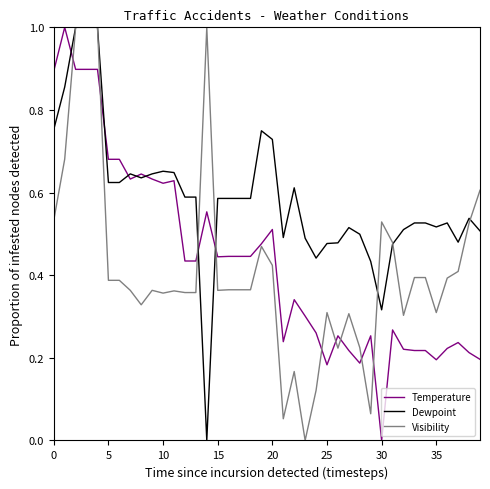

What are all the series names shown in the legend?

Temperature, Dewpoint, Visibility